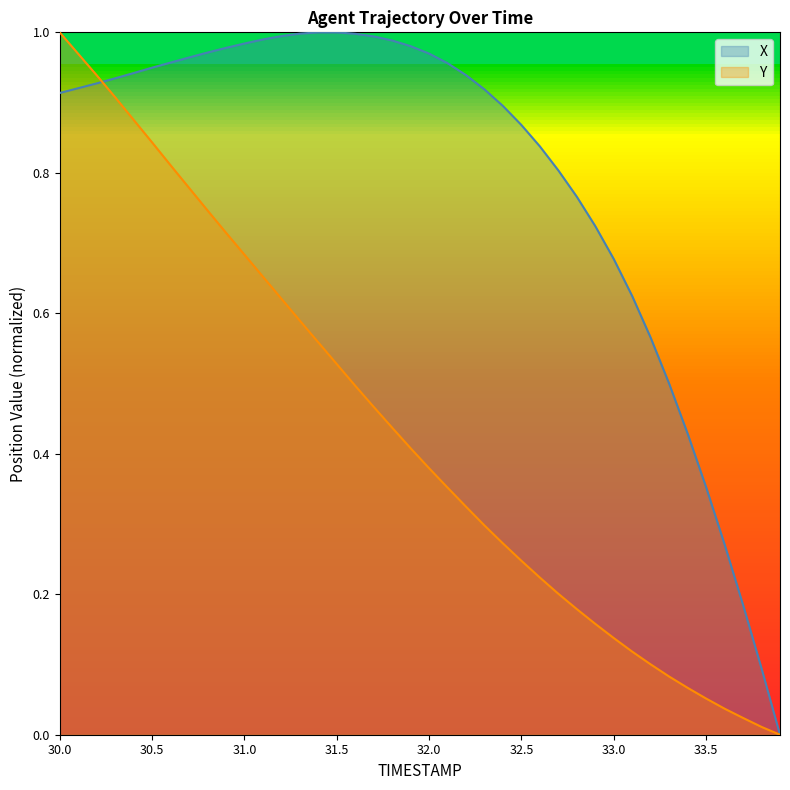

At which label is Y closest to 0?

33.9